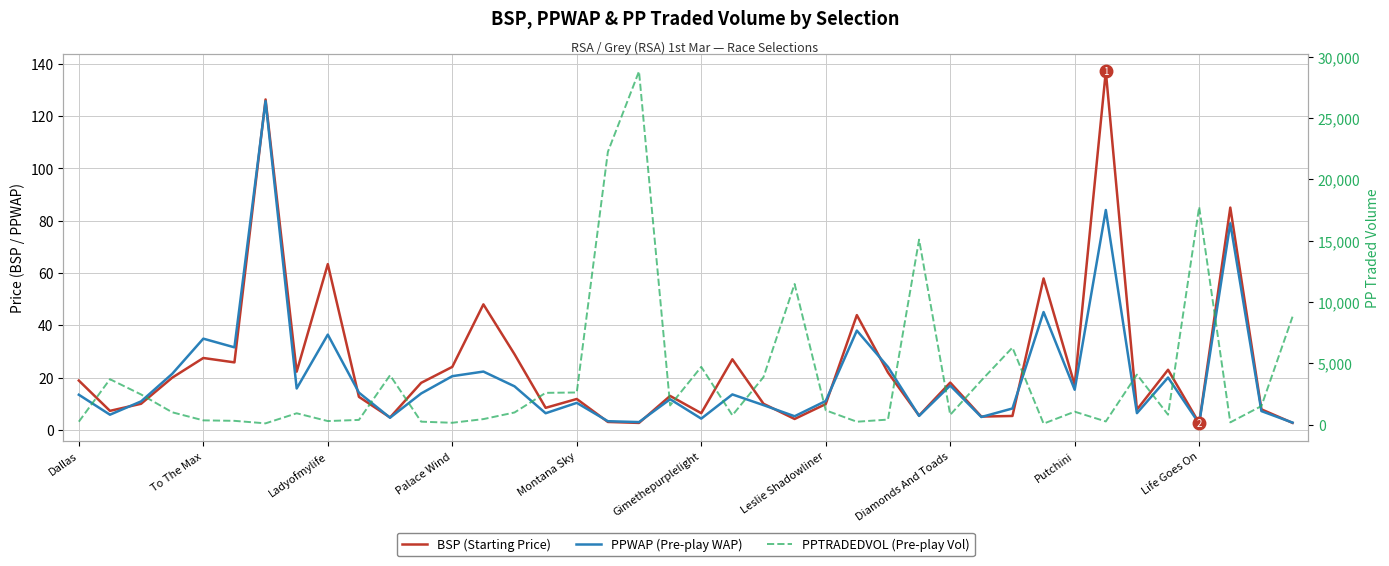

Which series has the widest spread of values?

PPTRADEDVOL